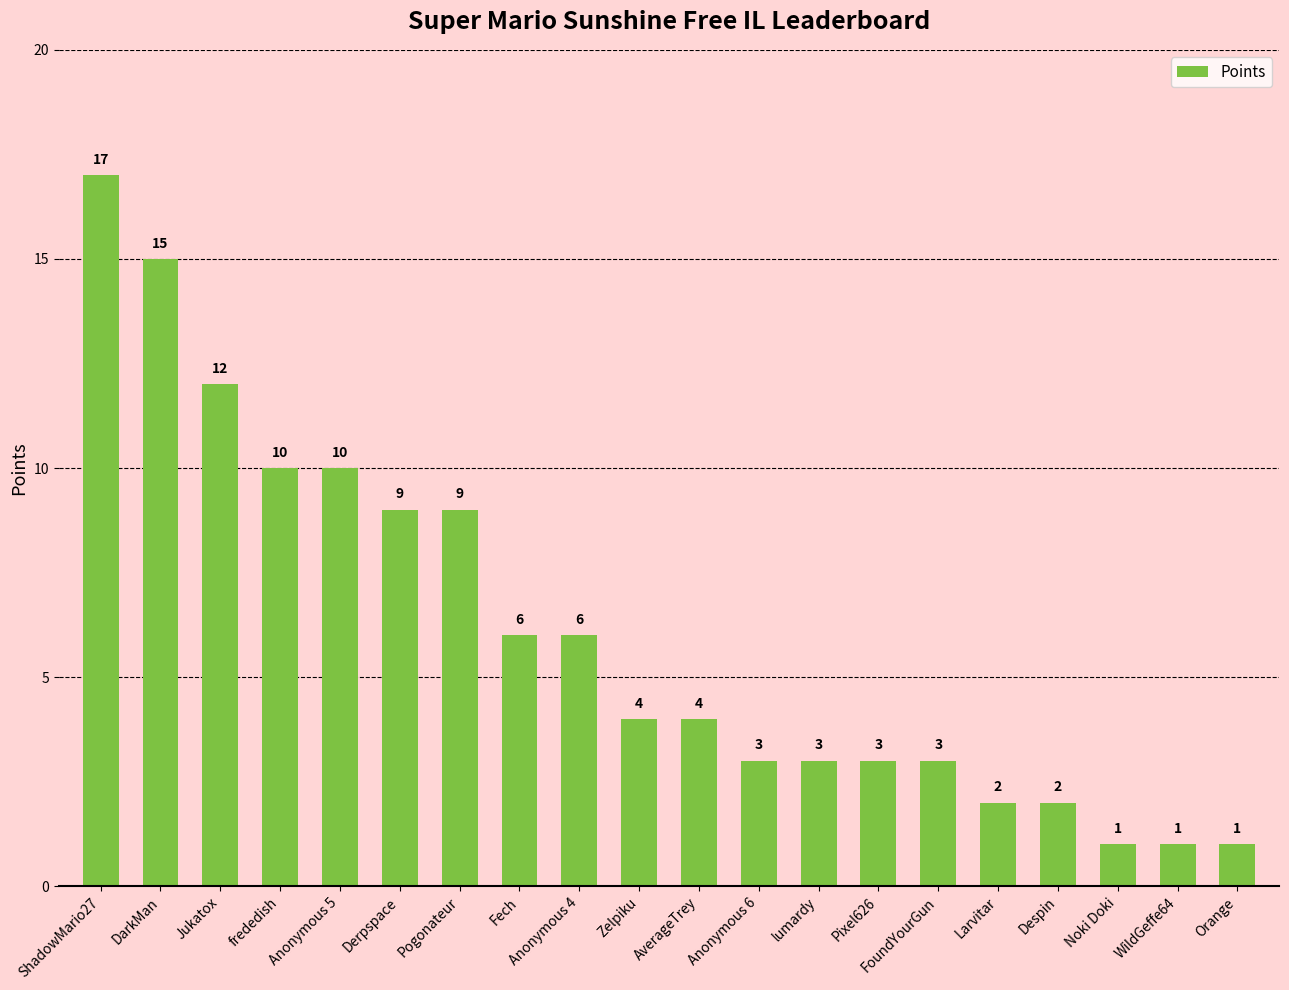

Count the number of categories in the chart.

20